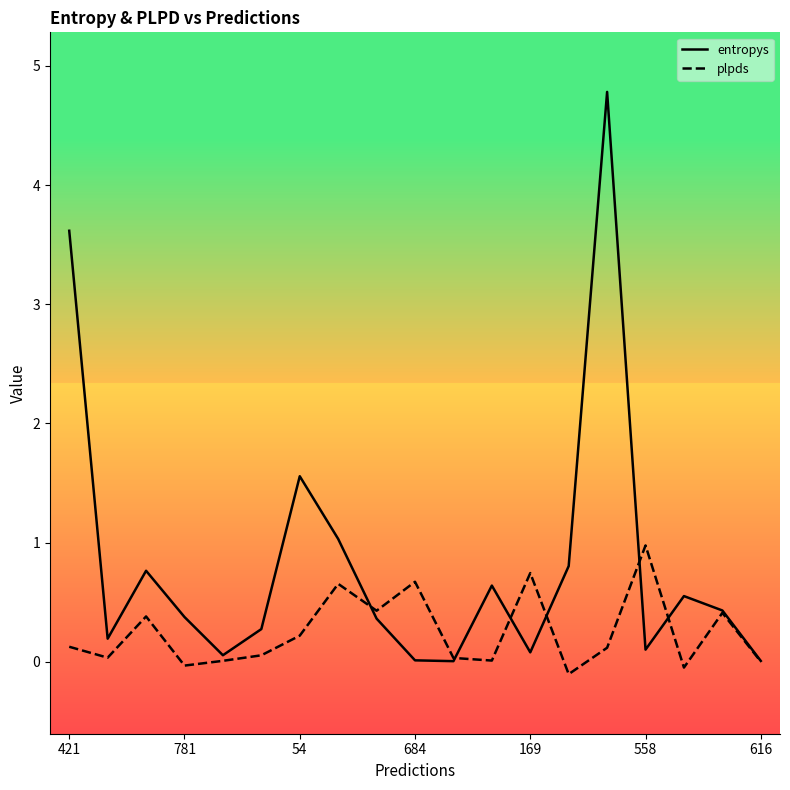

What is the difference between the entropys values at 8 and 13?

0.4